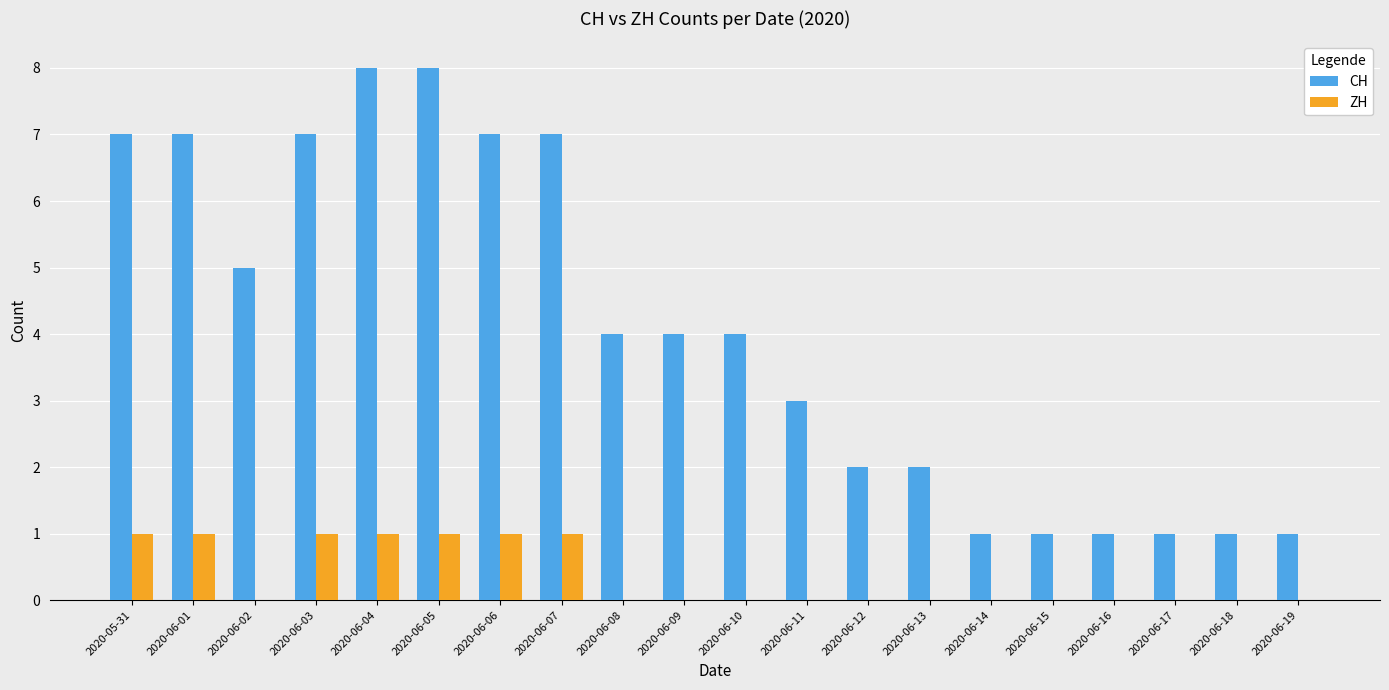

What are all the series names shown in the legend?

CH, ZH